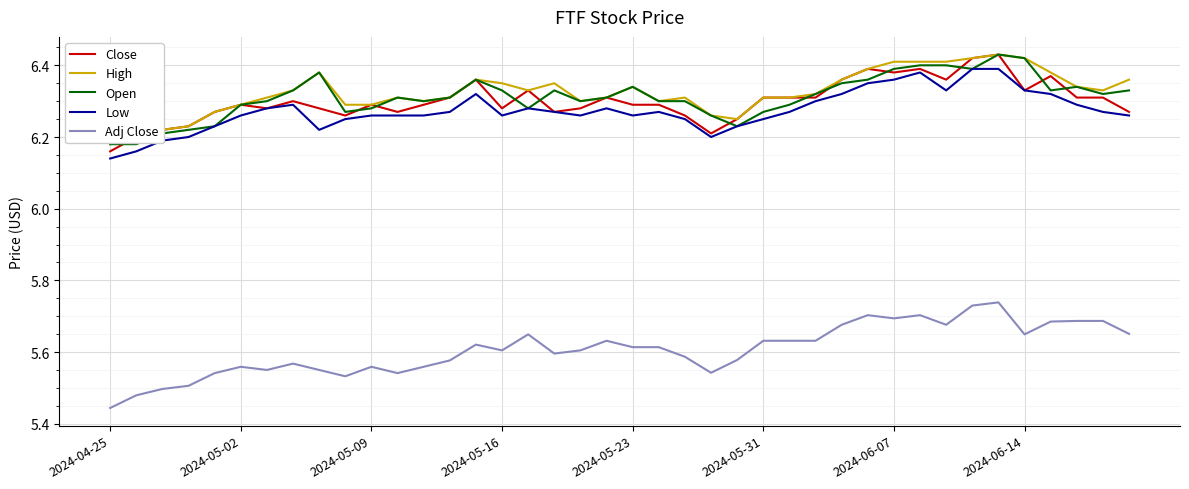

Which series has the widest spread of values?

Adj Close